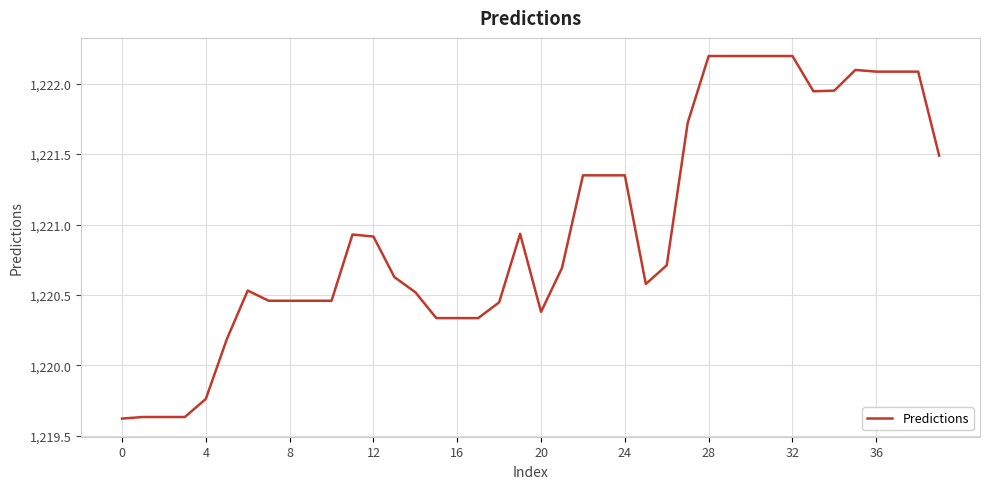

What is the greatest value displayed?

1222.2